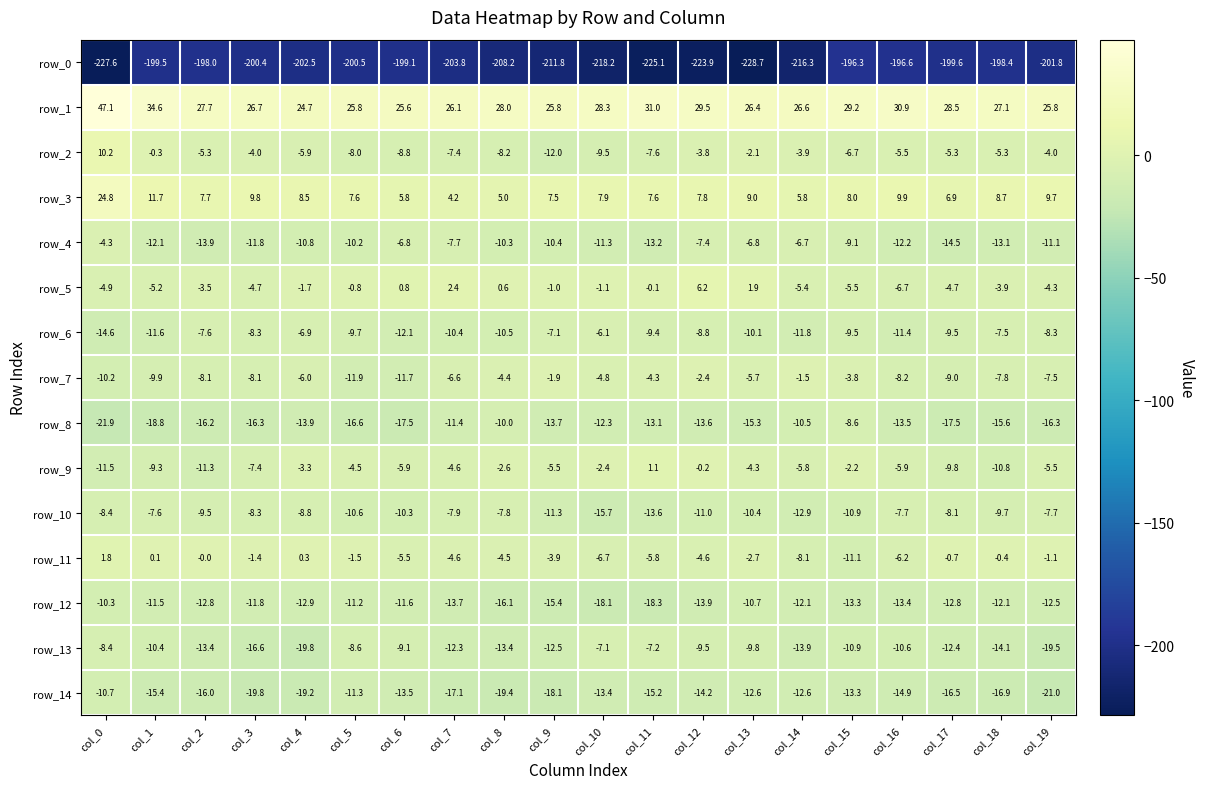

At which label does row_6 first exceed -9?

col_2